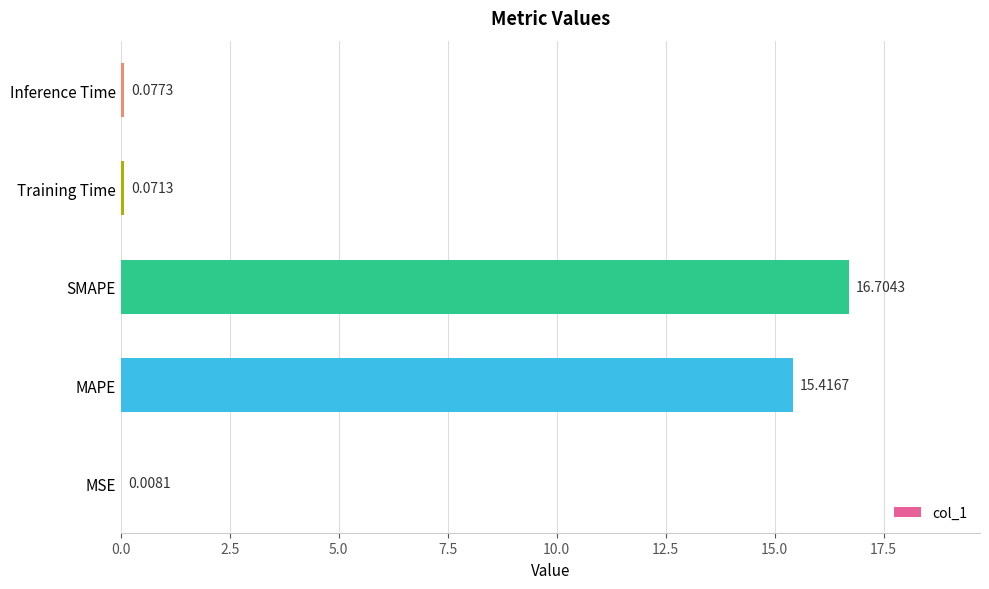

At which label is the value closest to 8?

MAPE